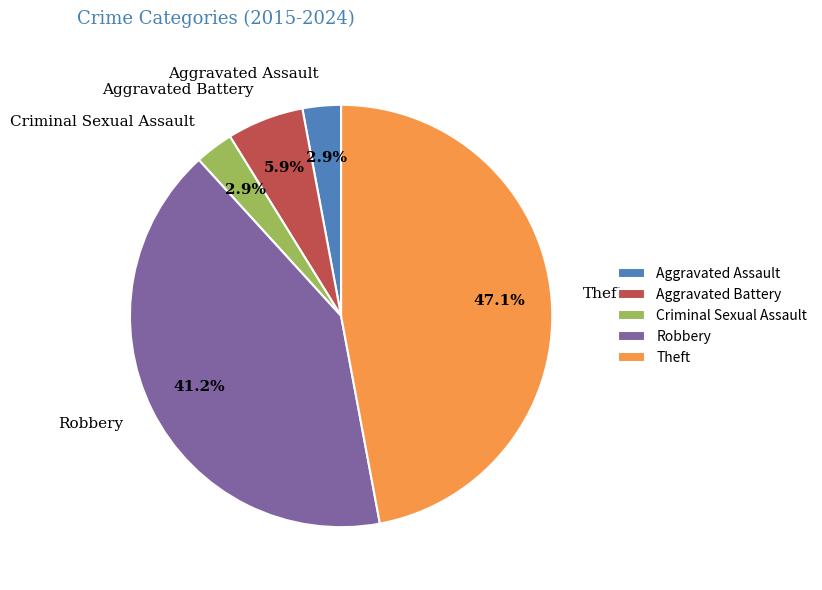

How many segments does this pie chart have?

5